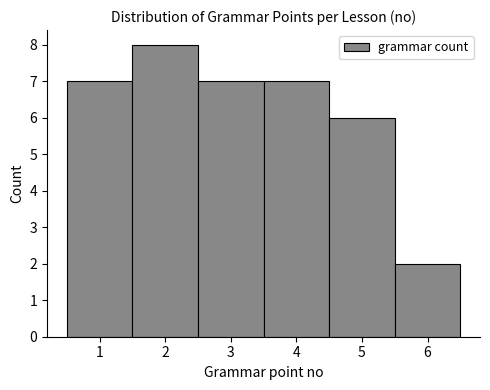

Reading left to right, list every bar in this chart as the range it spans on the x-axis followed by its height. The values are not printed on the chart, so give them approximately, as read against the axis.

0.5 to 1.5: 7
1.5 to 2.5: 8
2.5 to 3.5: 7
3.5 to 4.5: 7
4.5 to 5.5: 6
5.5 to 6.5: 2